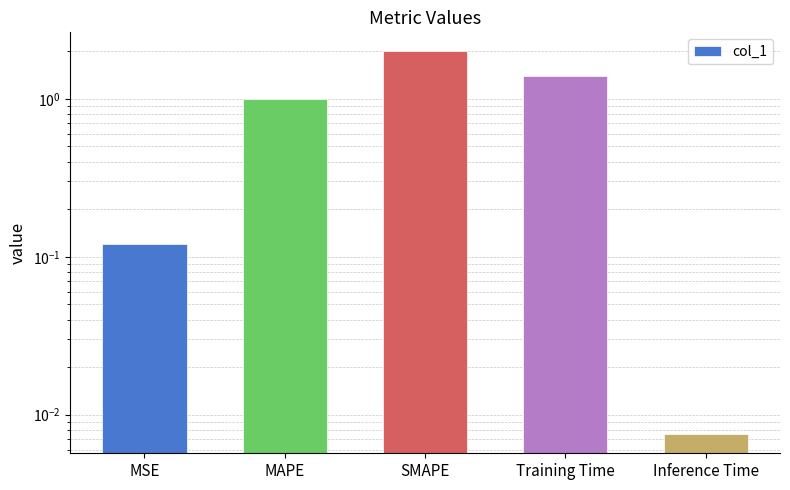

Reading right to left, what are all the values shown in this chart?

Inference Time=0.0	Training Time=1.4	SMAPE=2.0	MAPE=1.0	MSE=0.1